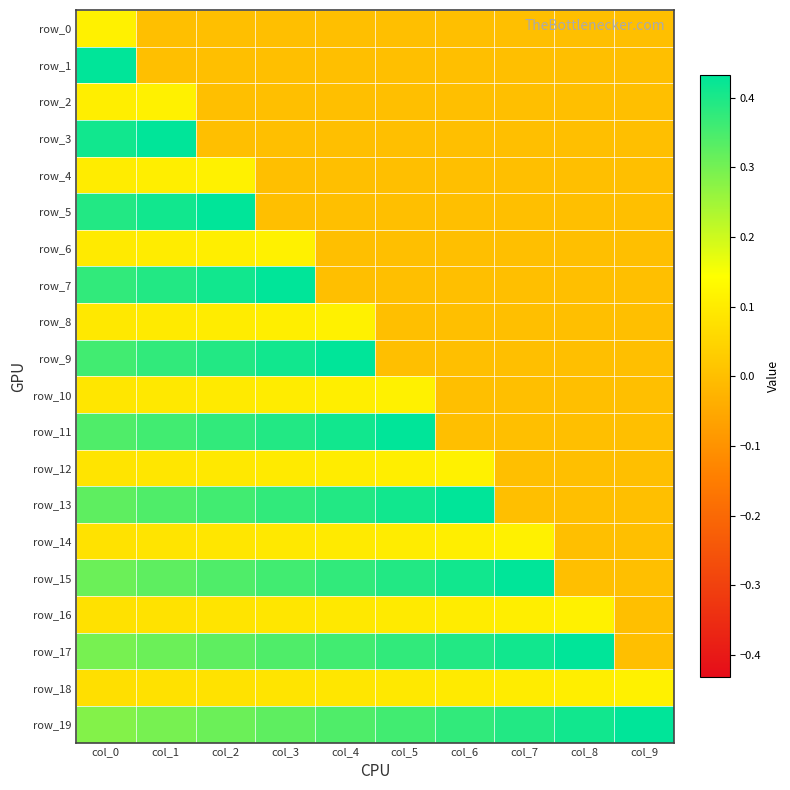

What is the sum of the row_10 values at col_1 and col_5?

0.2